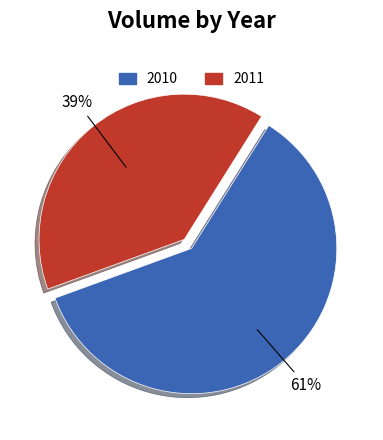

To the nearest percent, what is the combined percentage of 2011 and 2010?

100%